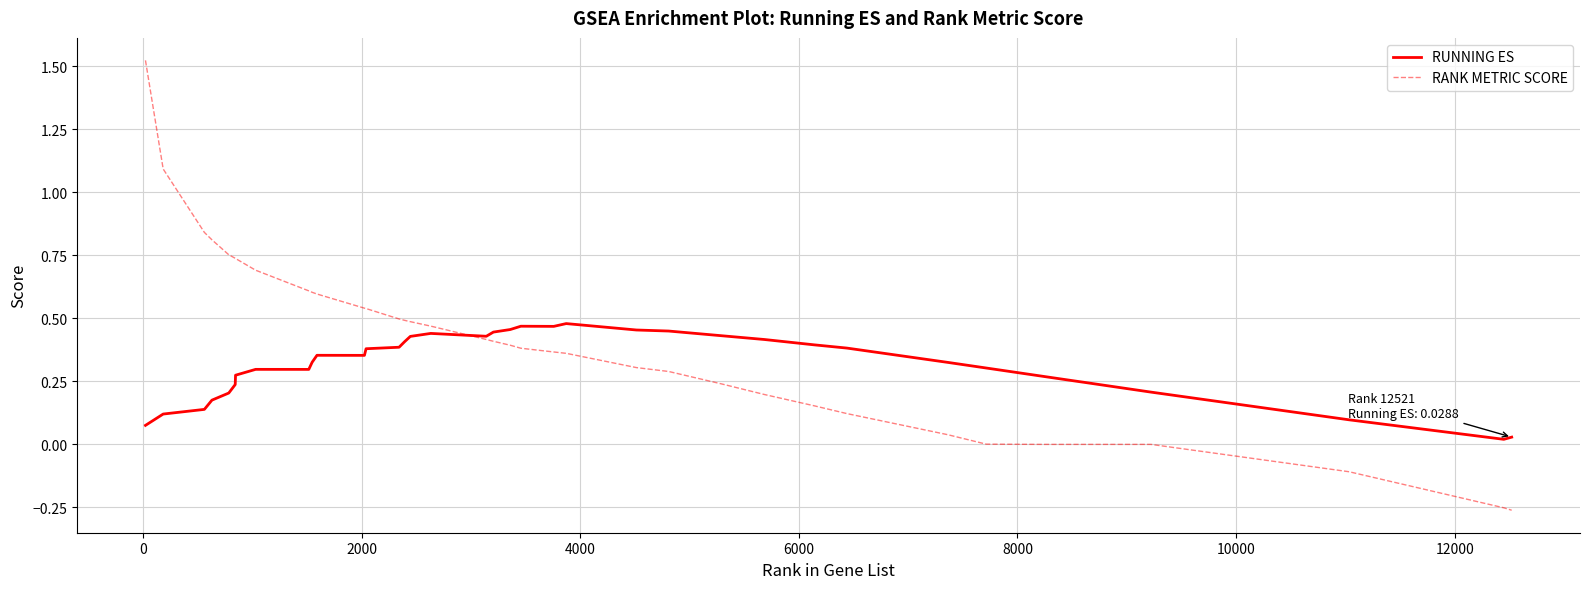

List the series in order of their peak value, highest first.

RANK METRIC SCORE, RUNNING ES